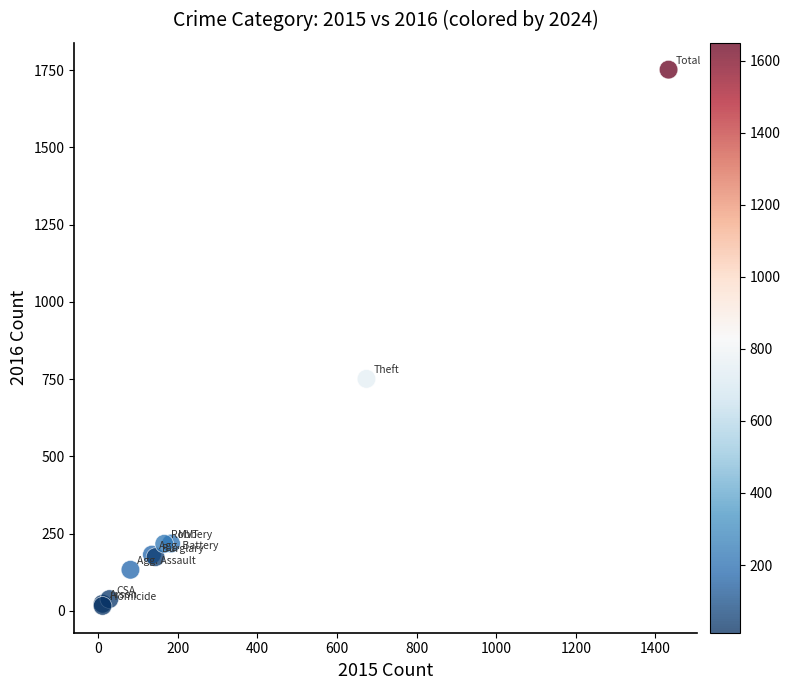

What Y value in the scatter plot is closest to 884?

751